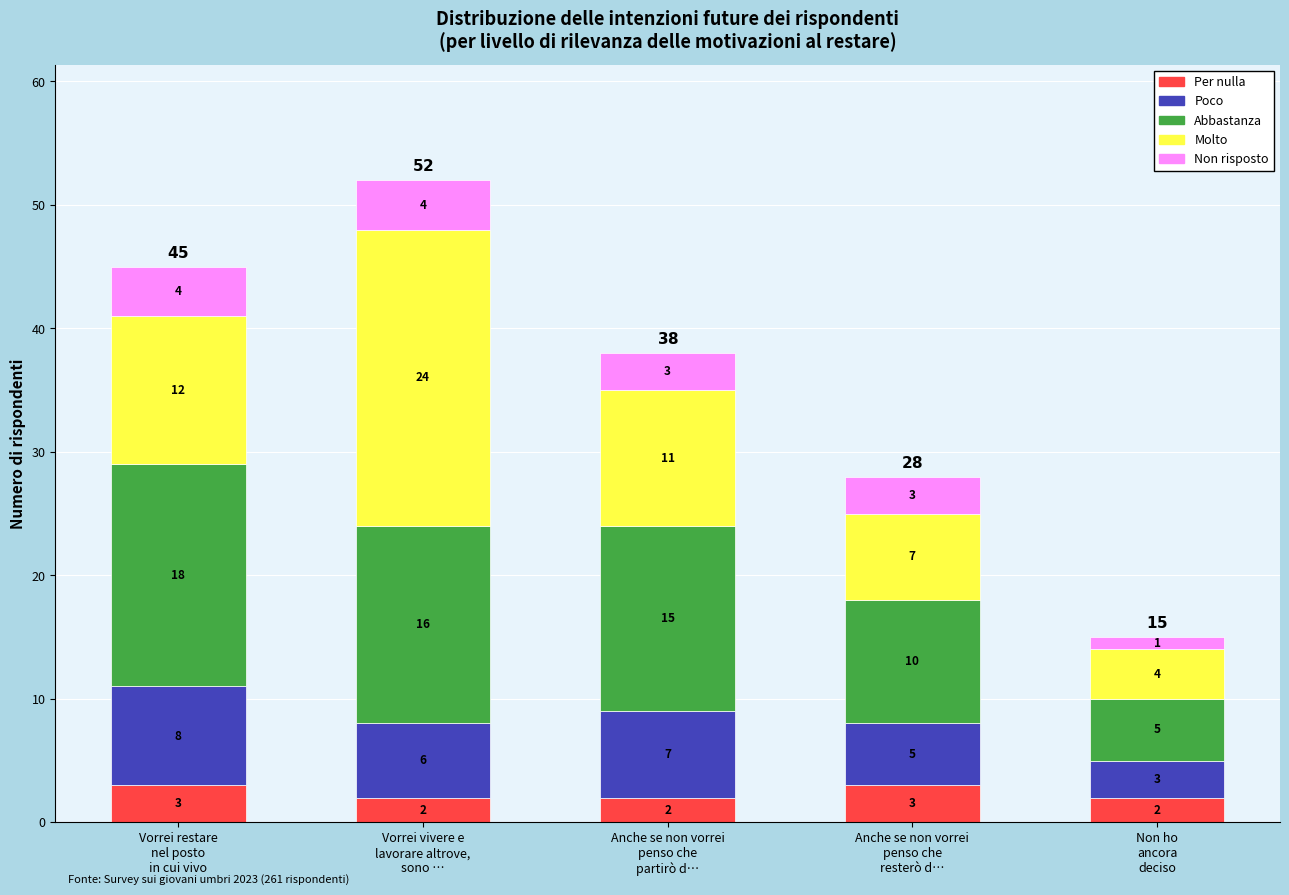

What is the maximum value for Per nulla?

3